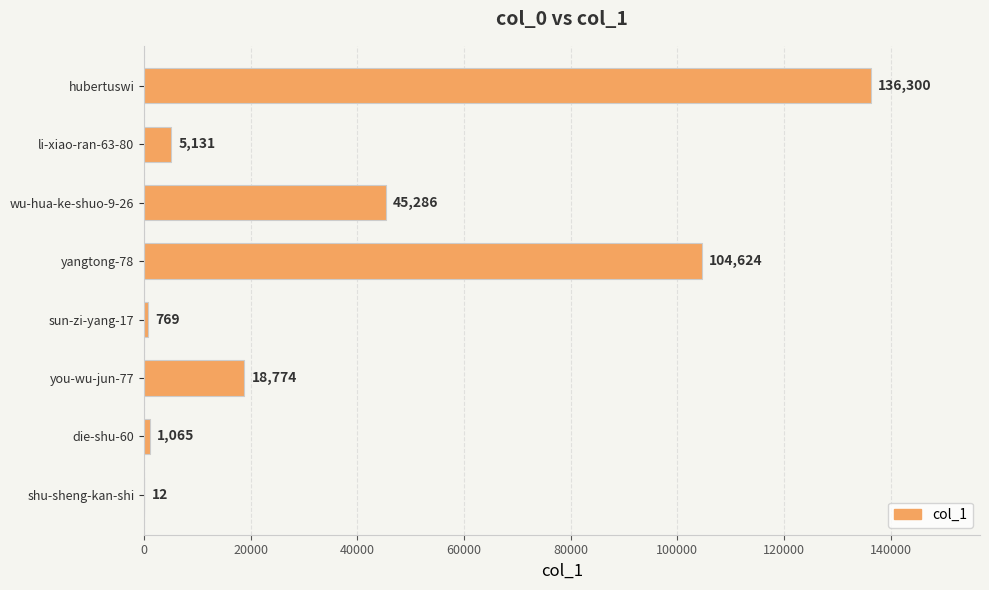

Are the bars horizontal?

Yes